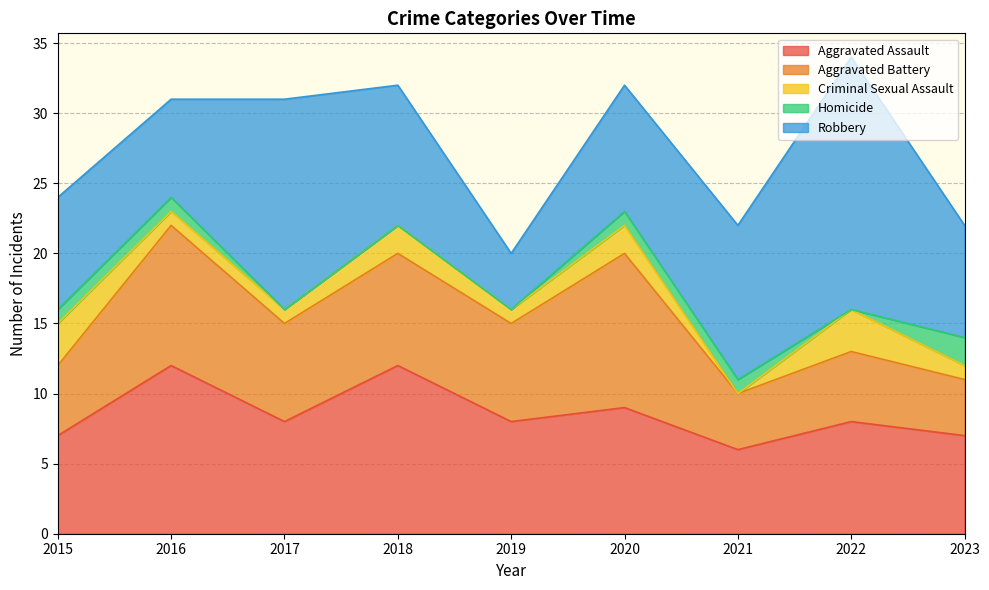

True or false: Robbery has a value of 11 at 2021.

True